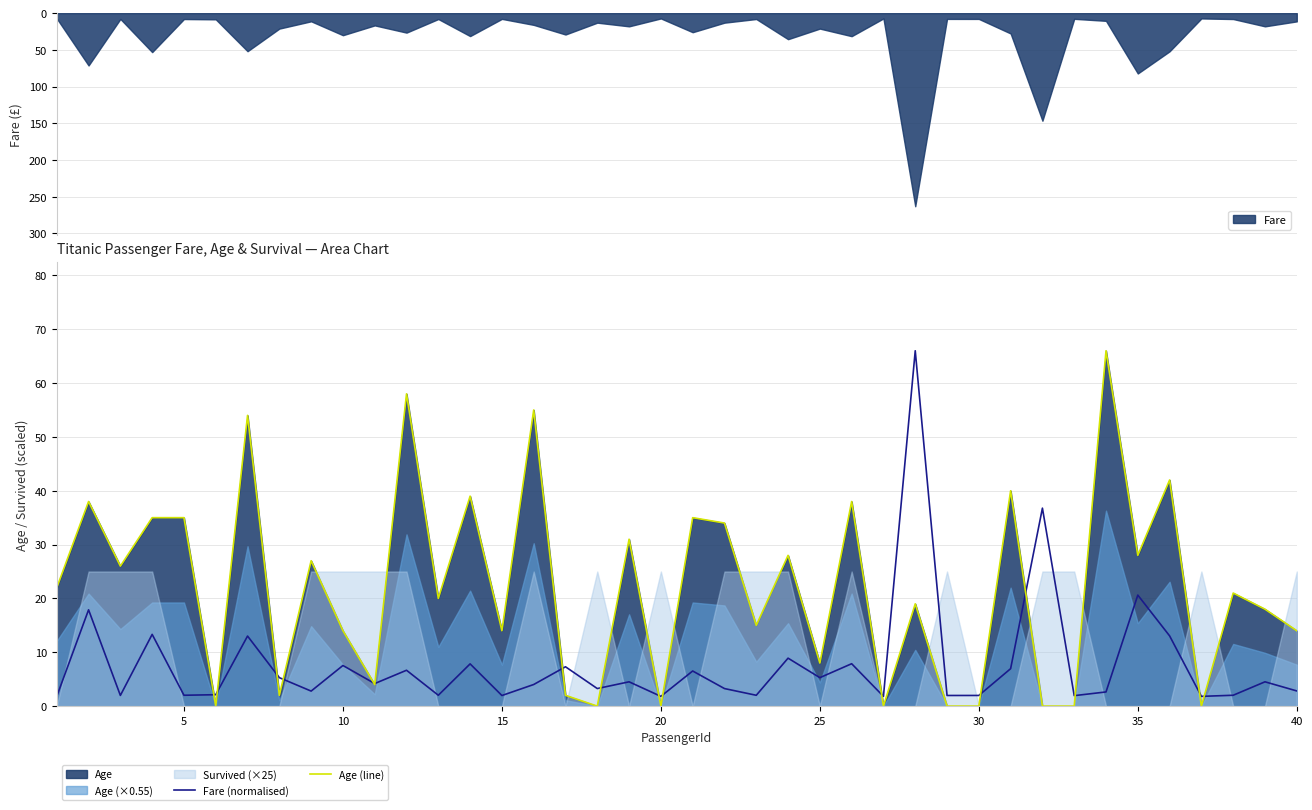

True or false: Fare (normalised) and Age (line) cross at least once.

True